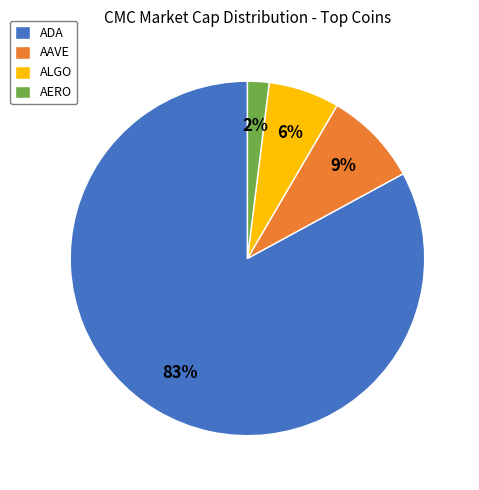

Approximately how many times larger is the value at AERO compared to ALGO?

0.3